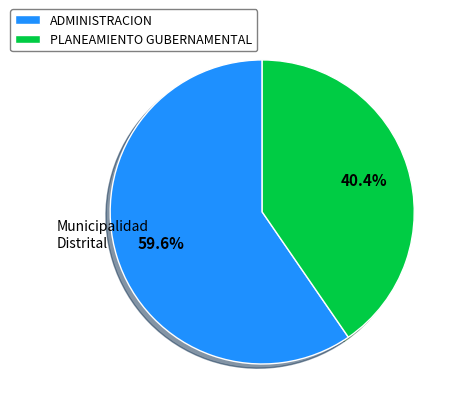

Combined, what portion of the pie is PLANEAMIENTO GUBERNAMENTAL and ADMINISTRACION?

100.0%